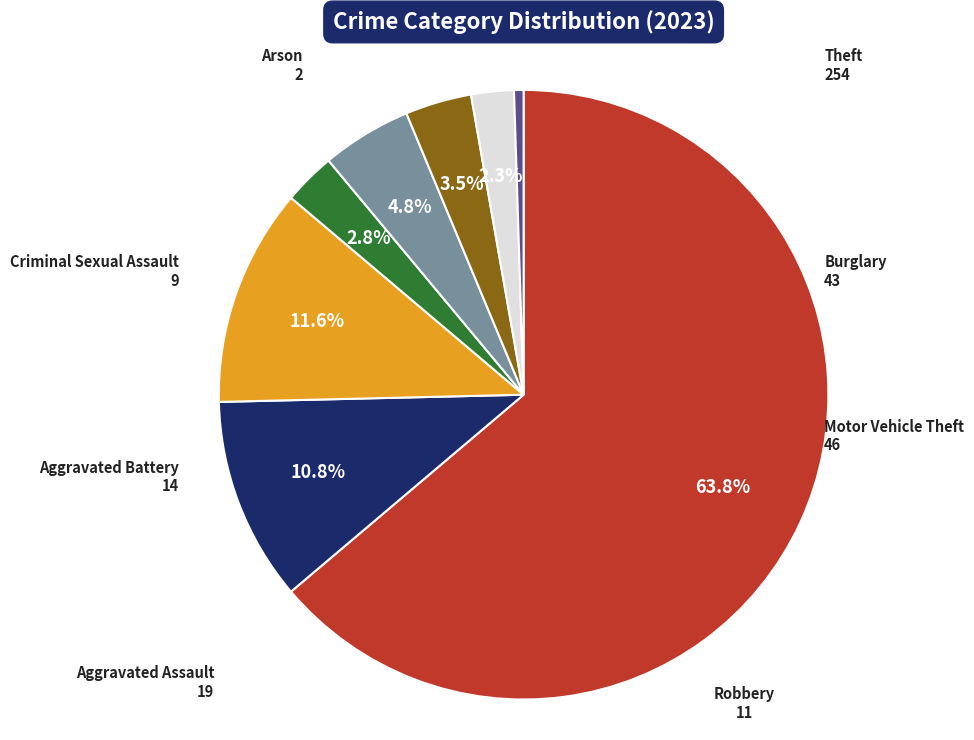

Is there a majority slice in this chart?

Yes